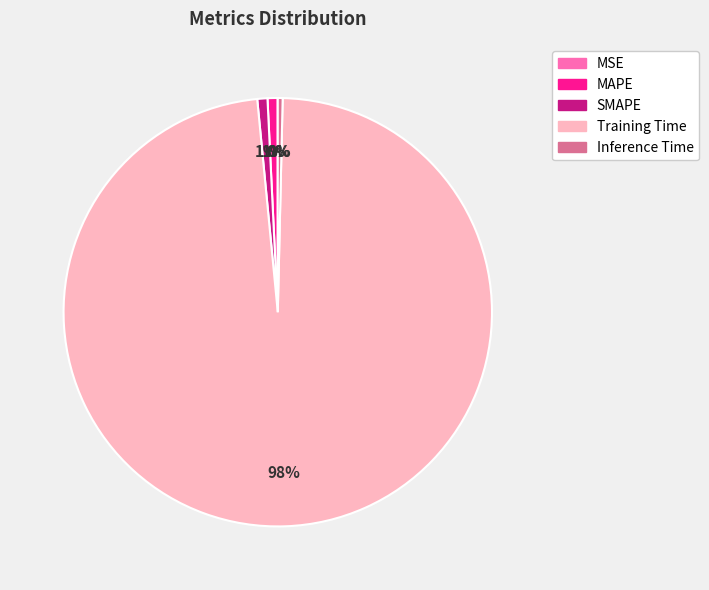

To the nearest percent, what percentage of the pie is Training Time?

98%